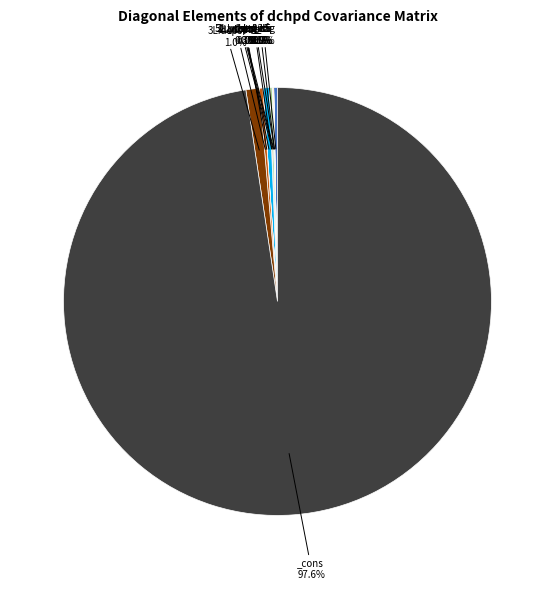

Is there a majority slice in this chart?

Yes